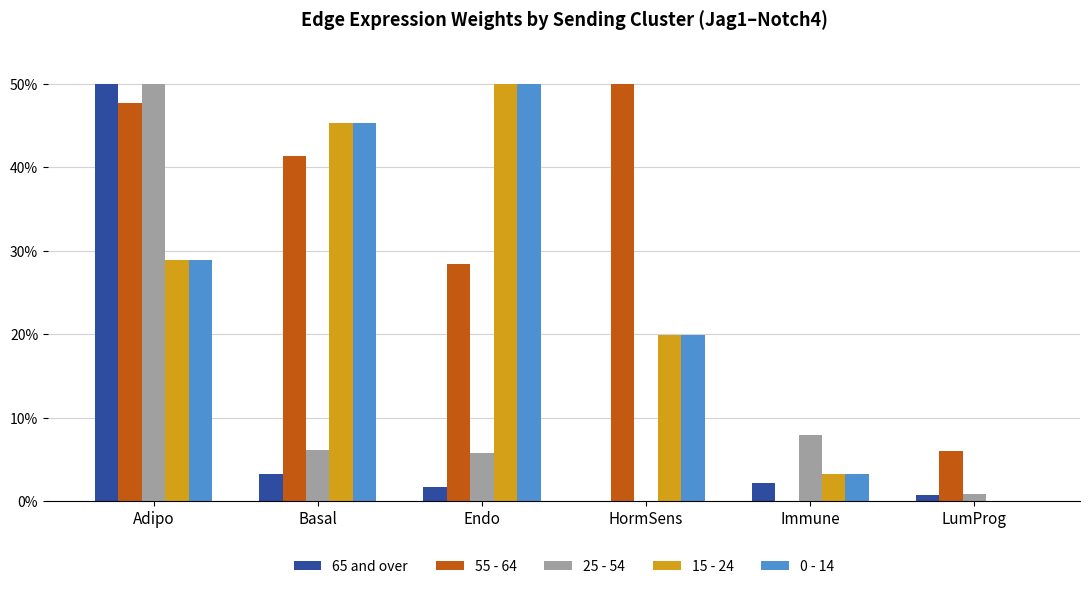

Does the chart contain stacked bars?

No